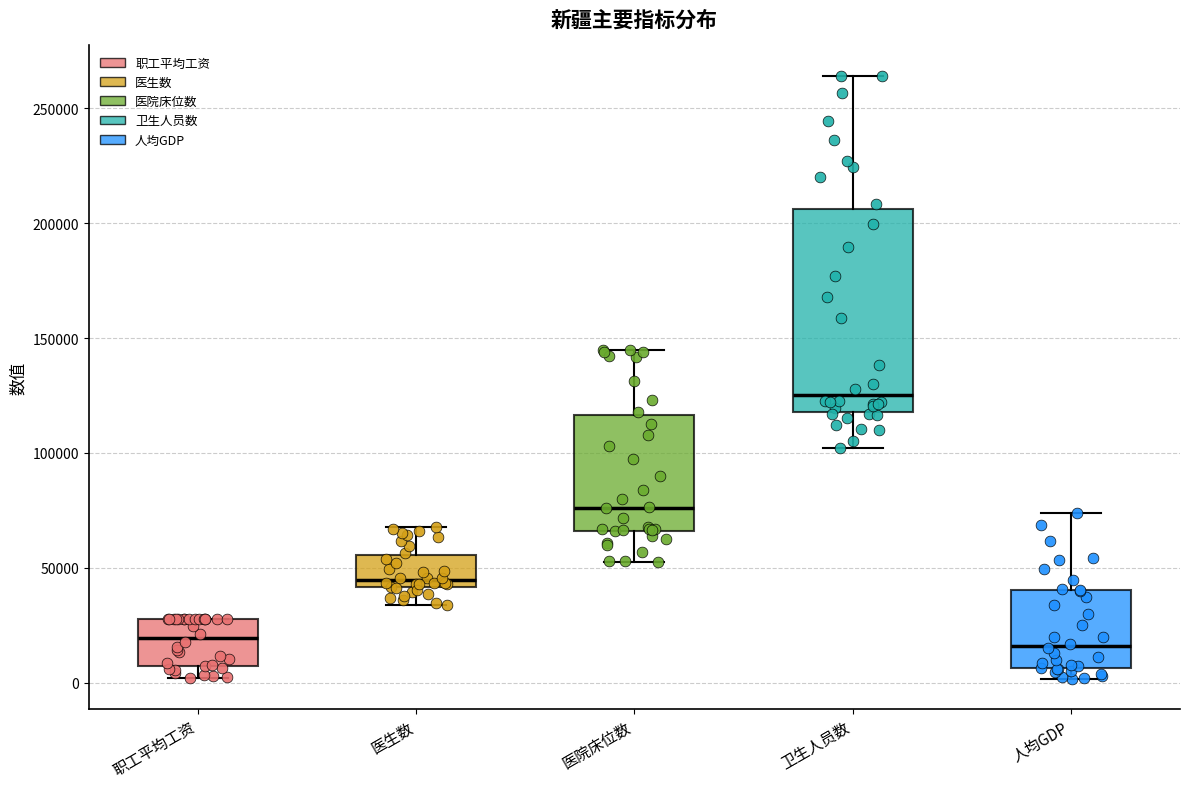

Where does the median line of the box for 医院床位数 sit on the y-axis? The values are not printed on the chart, so give them approximately, as read against the axis.

75000